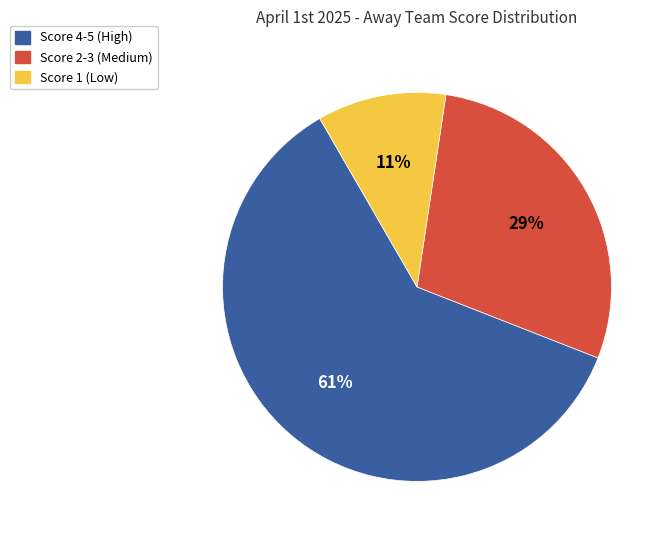

What percentage is the Score 2-3 (Medium) slice, to the nearest percent?

29%